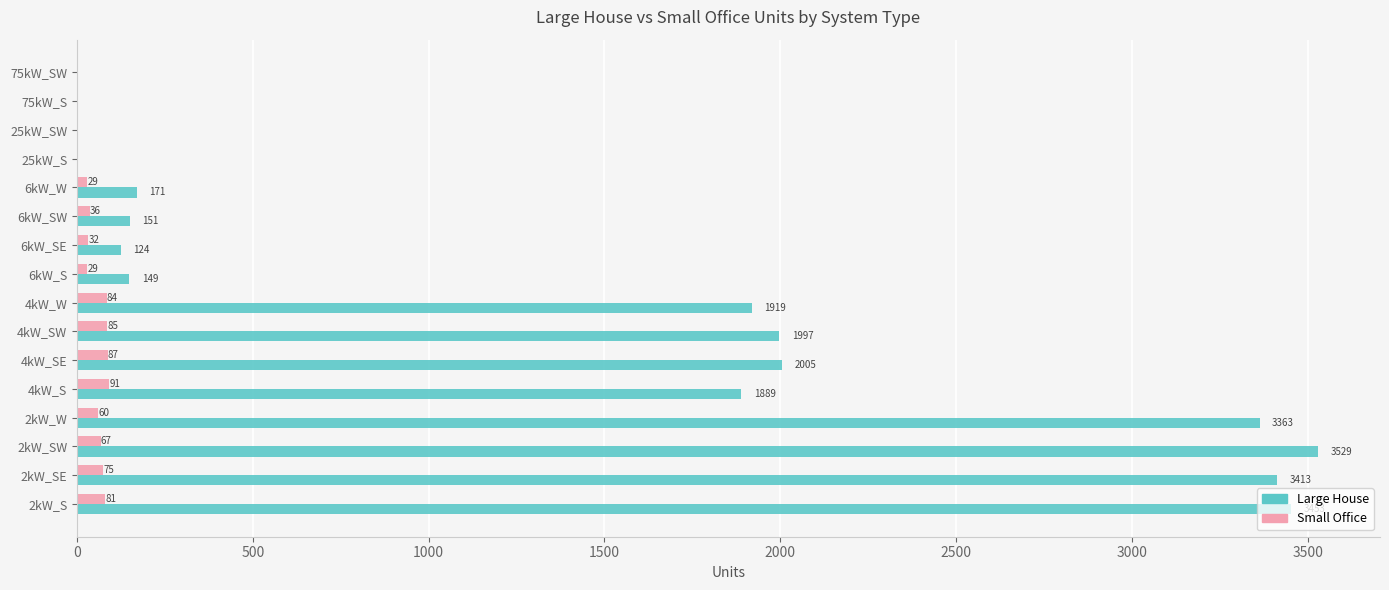

Count the number of categories in the chart.

16